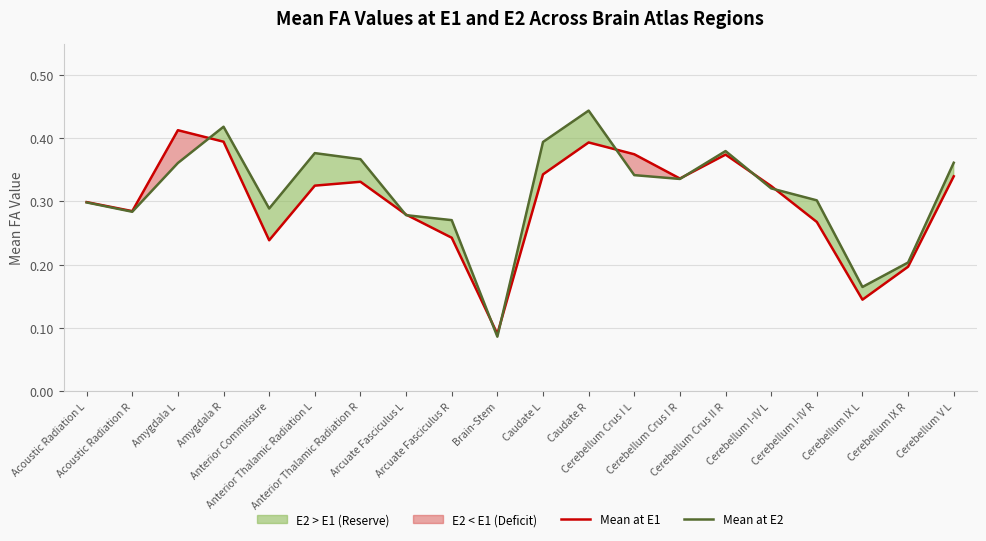

What is the approximate value of Mean at E1 at Caudate R?

0.4